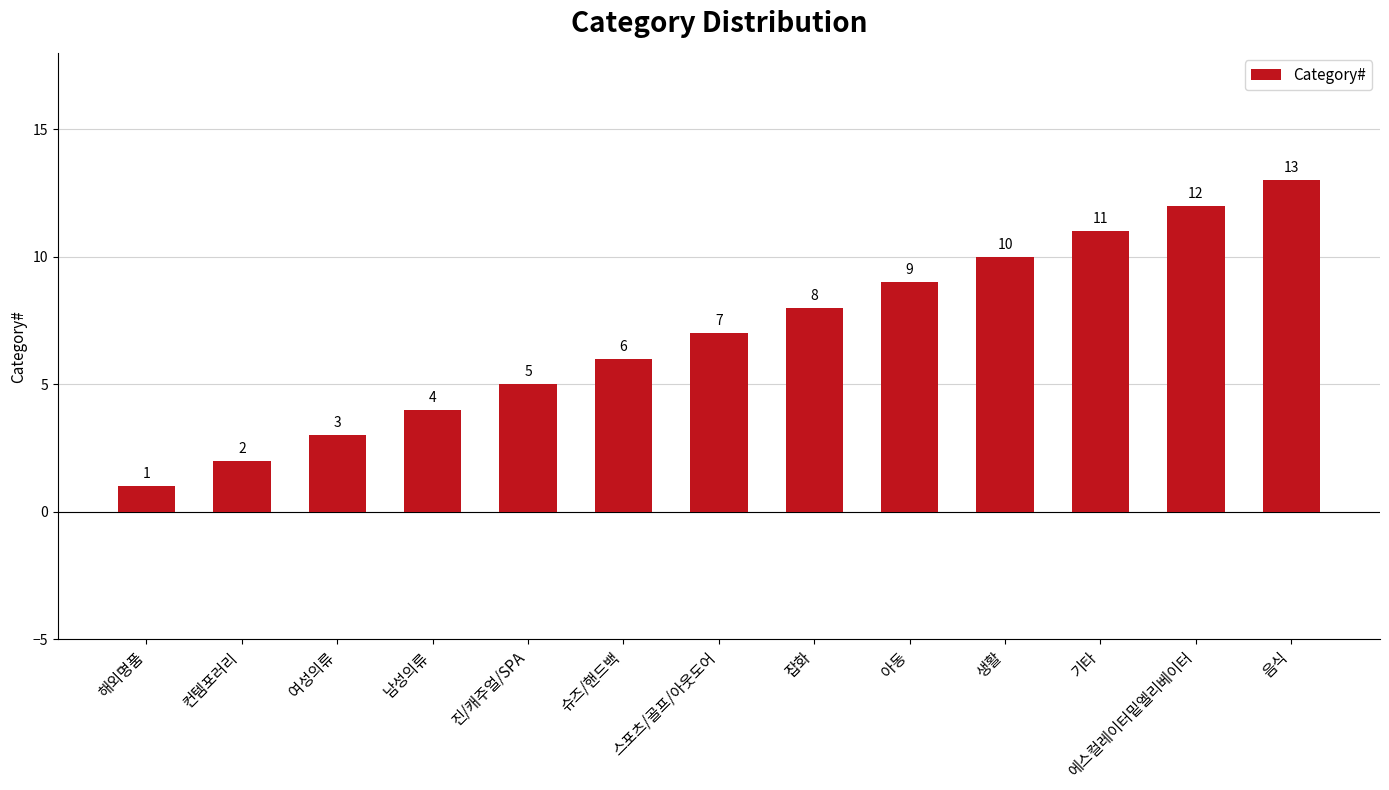

What is the label of the 8th bar from the left?

잡화